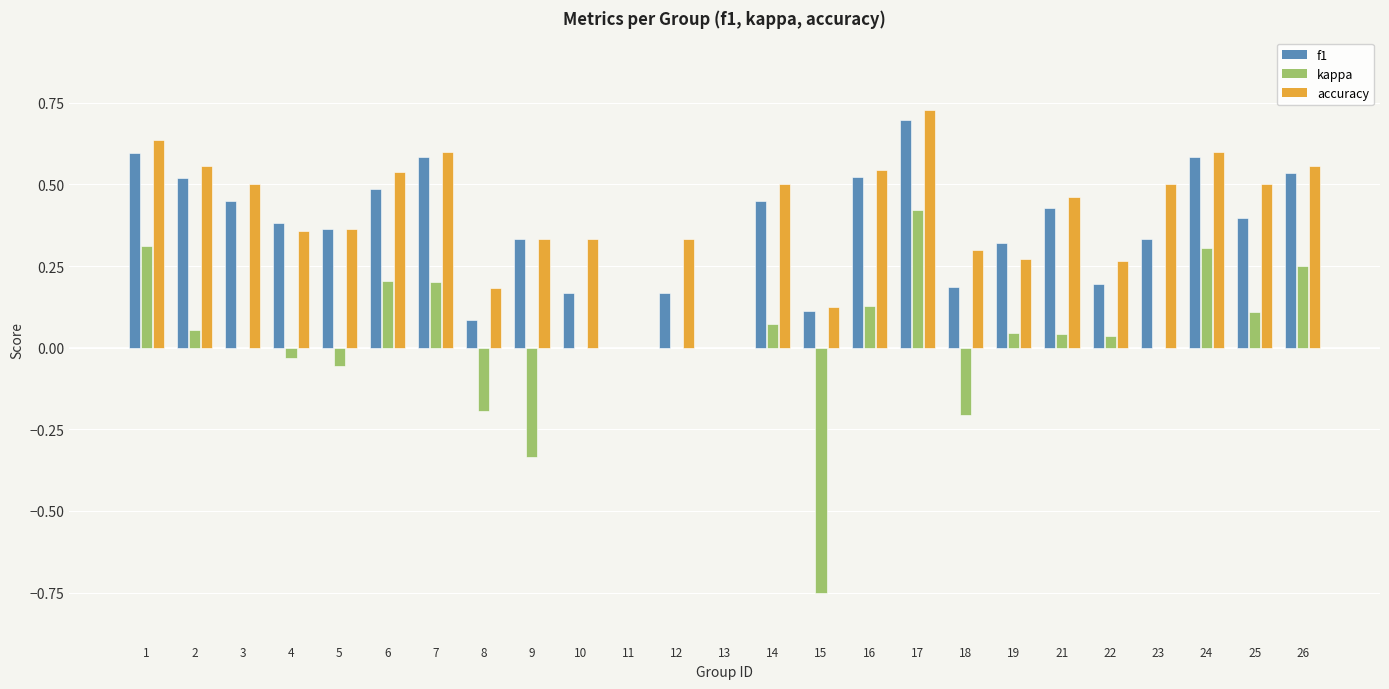

What are all the series names shown in the legend?

f1, kappa, accuracy